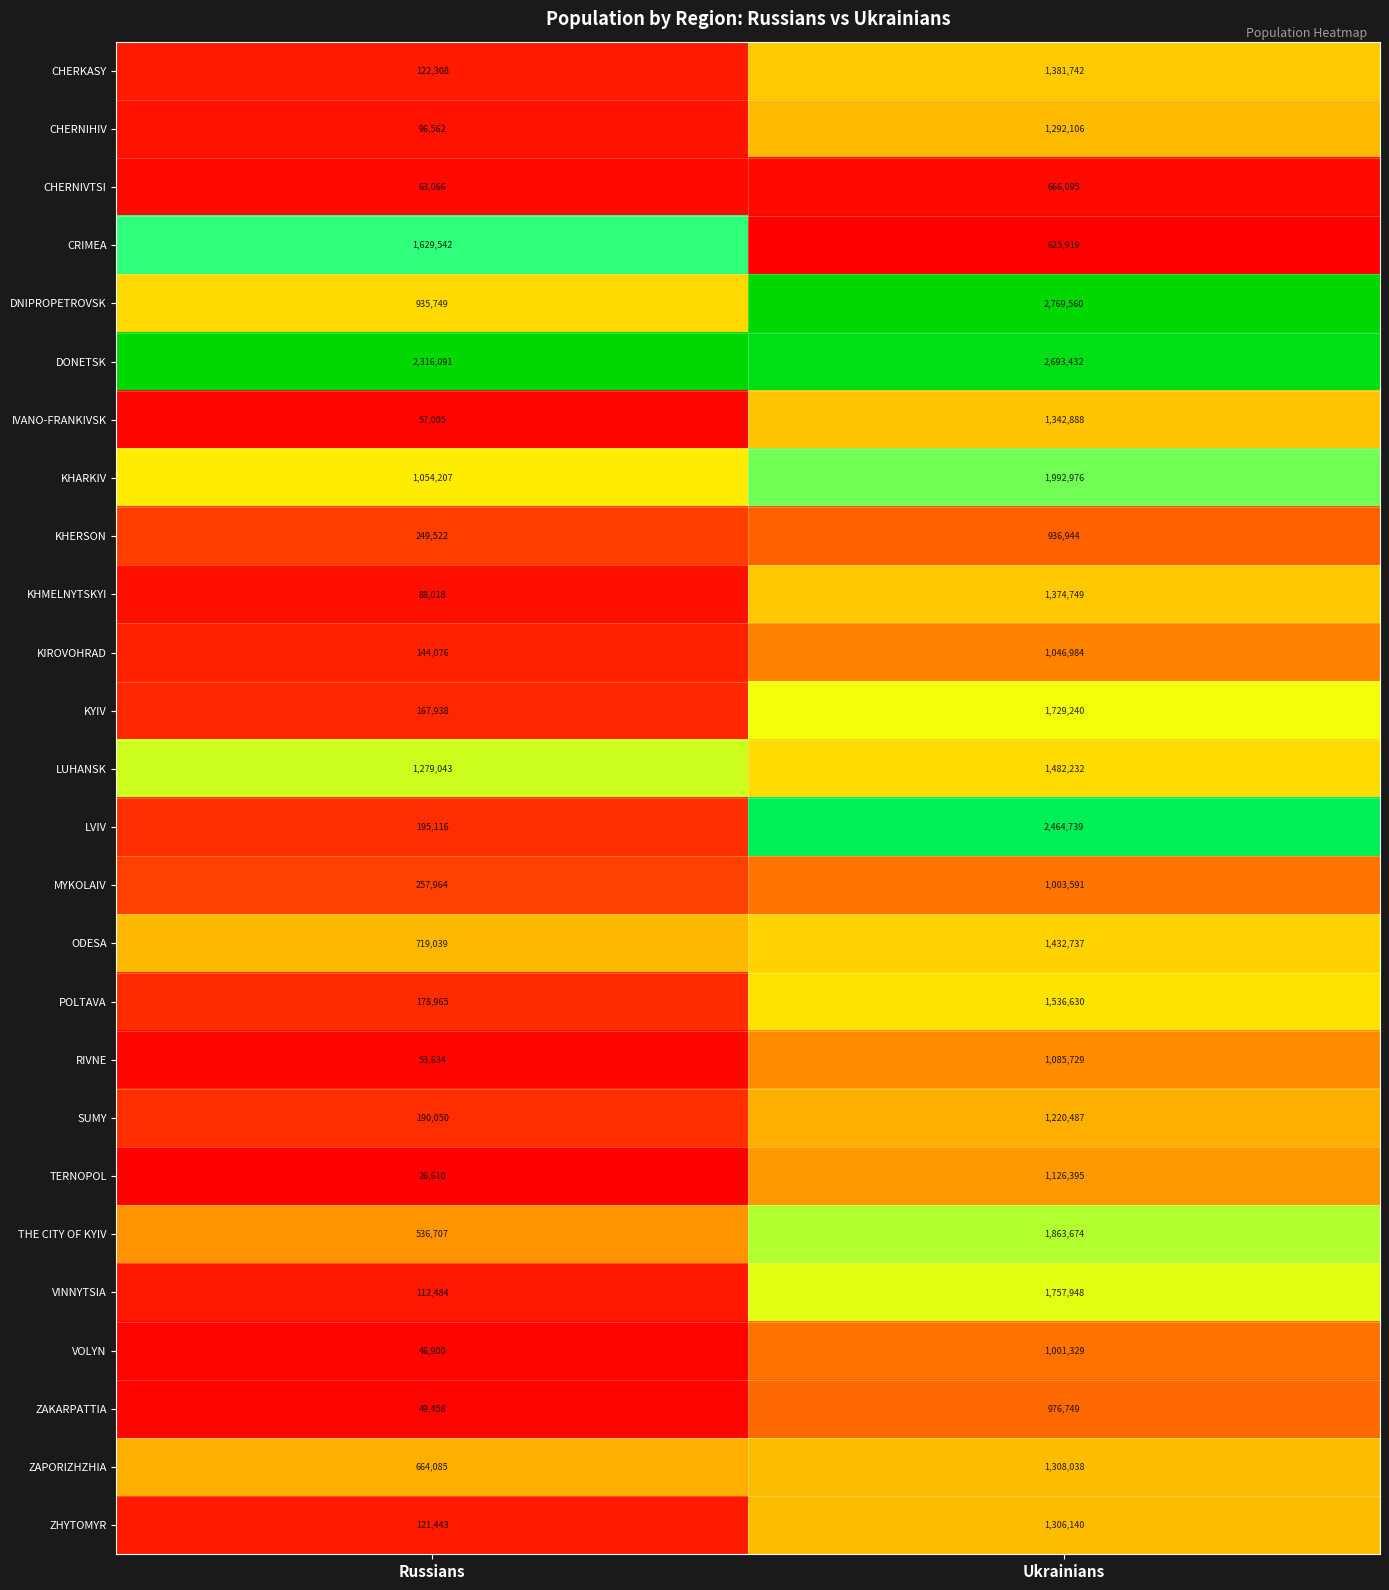

True or false: CRIMEA has a value of 584037 at Russians.

False